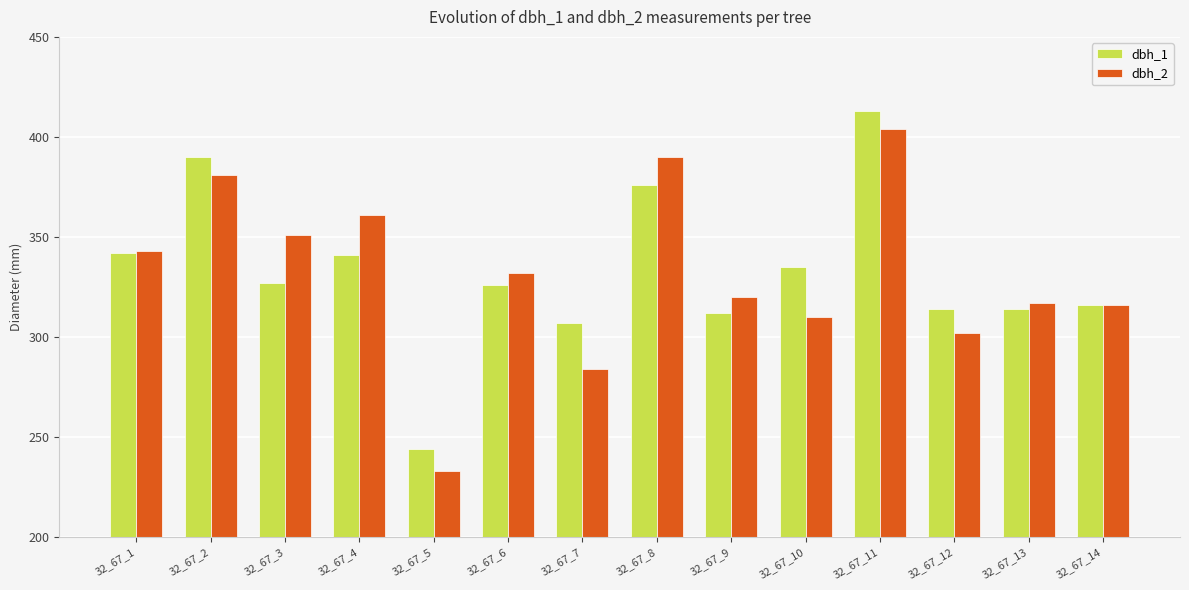

Reading left to right, extract all data points from this chart.

dbh_1: 342	390	327	341	244	326	307	376	312	335	413	314	314	316
dbh_2: 343	381	351	361	233	332	284	390	320	310	404	302	317	316